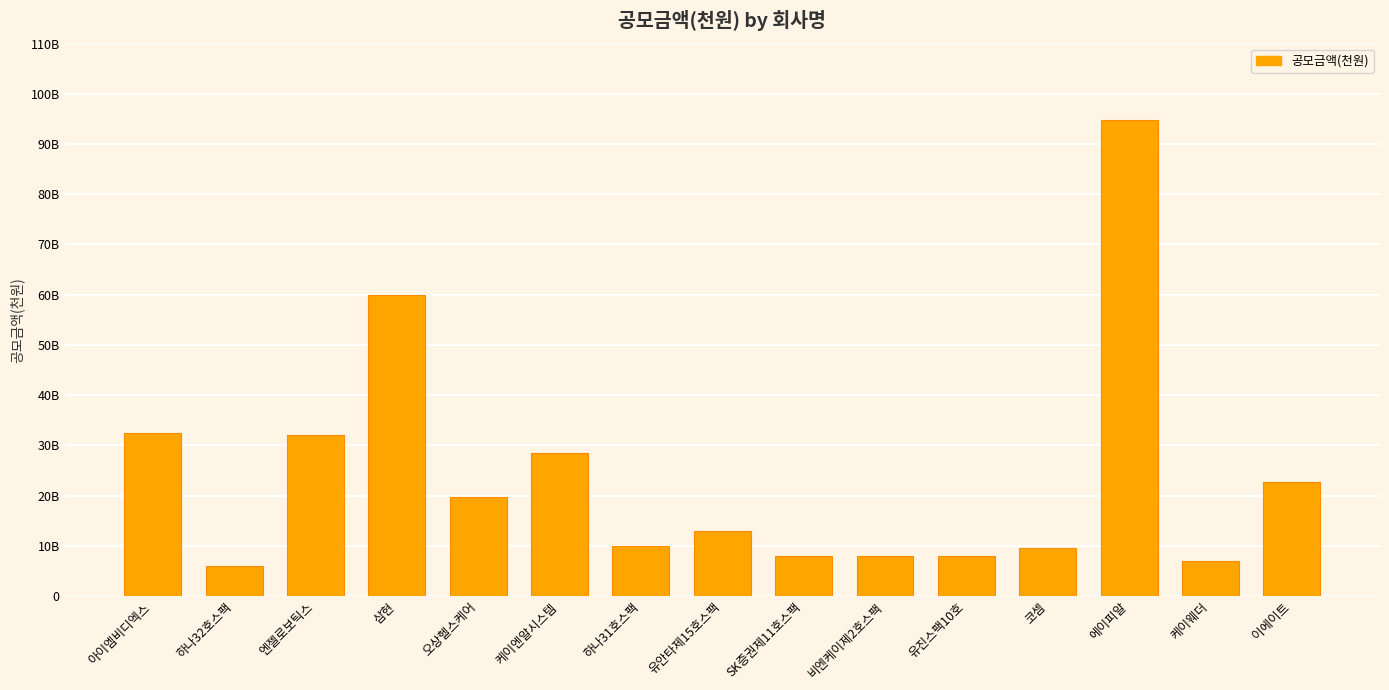

What is the sum of the values at 오상헬스케어 and 유진스팩10호?

27800000